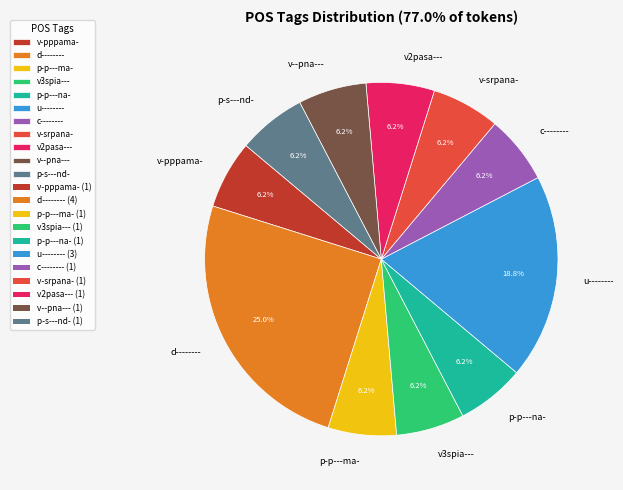

Approximately how many times larger is the value at p-s---nd- compared to u--------?

0.3